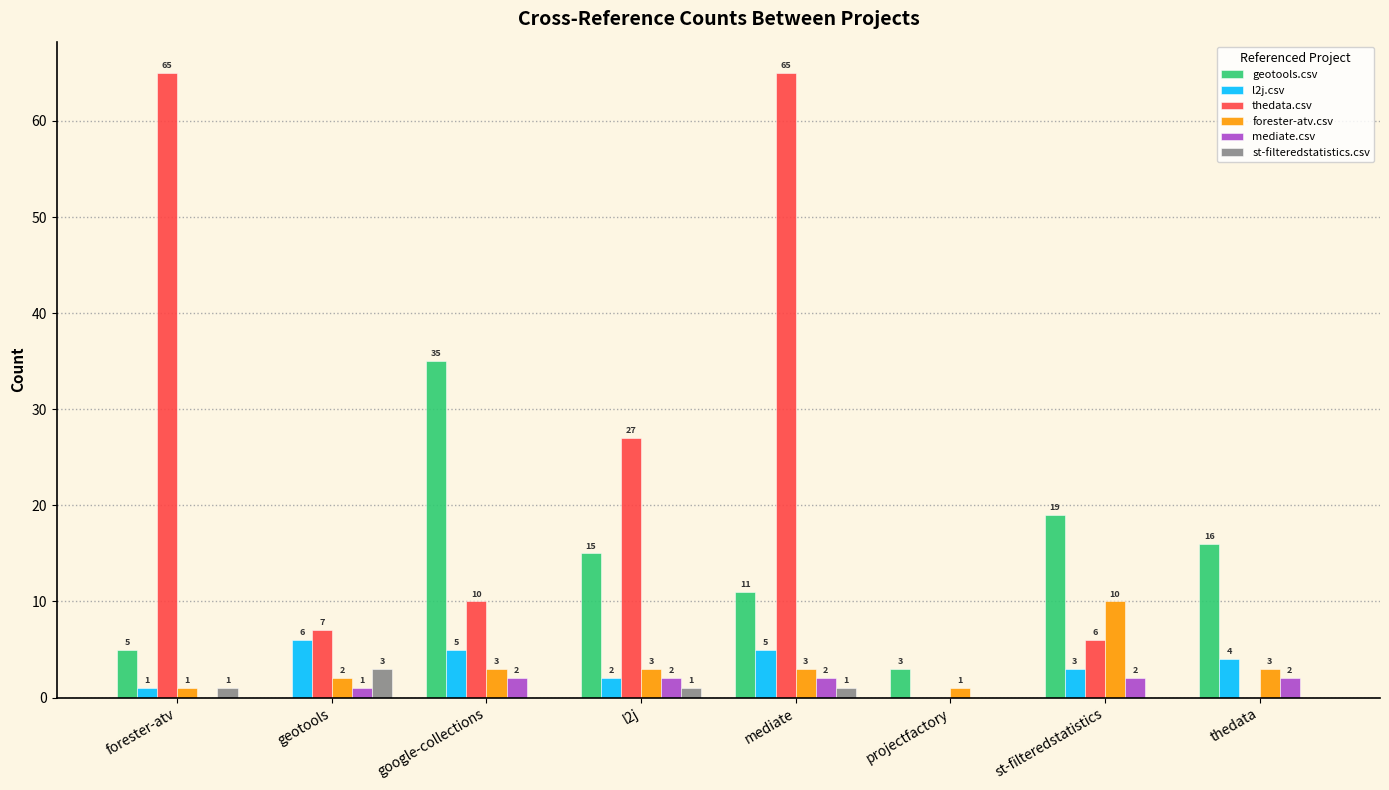

Where is thedata.csv nearest to the value 32?

l2j